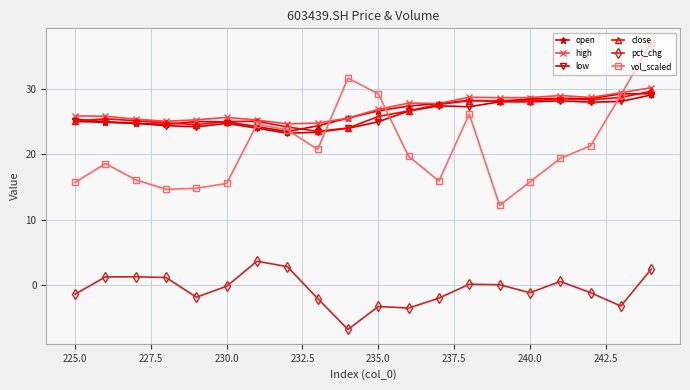

How many interior local peaks does the high series have?

4